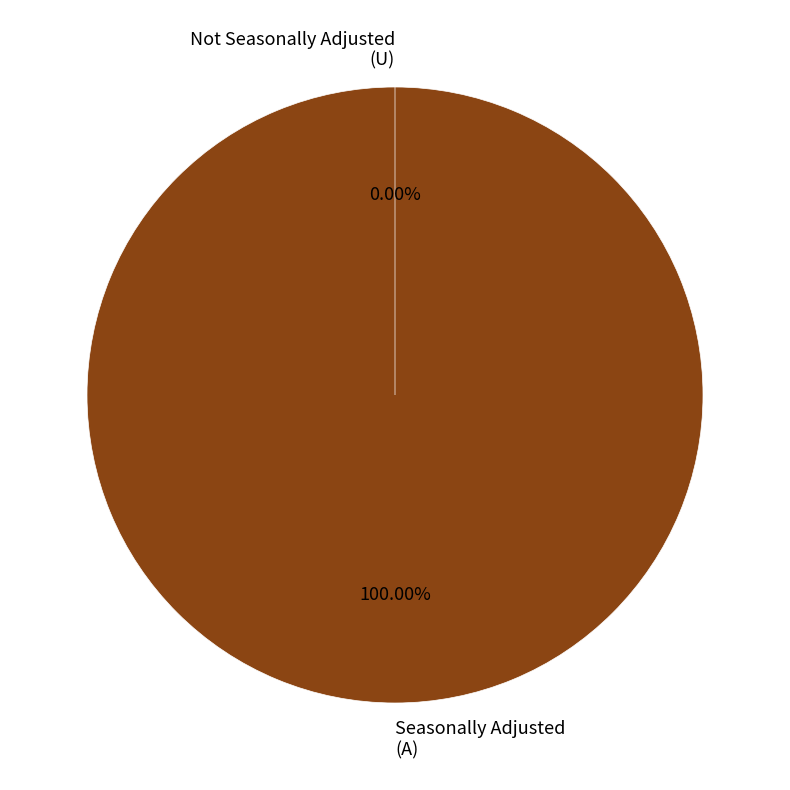

To the nearest percent, what is the average slice percentage?

50%